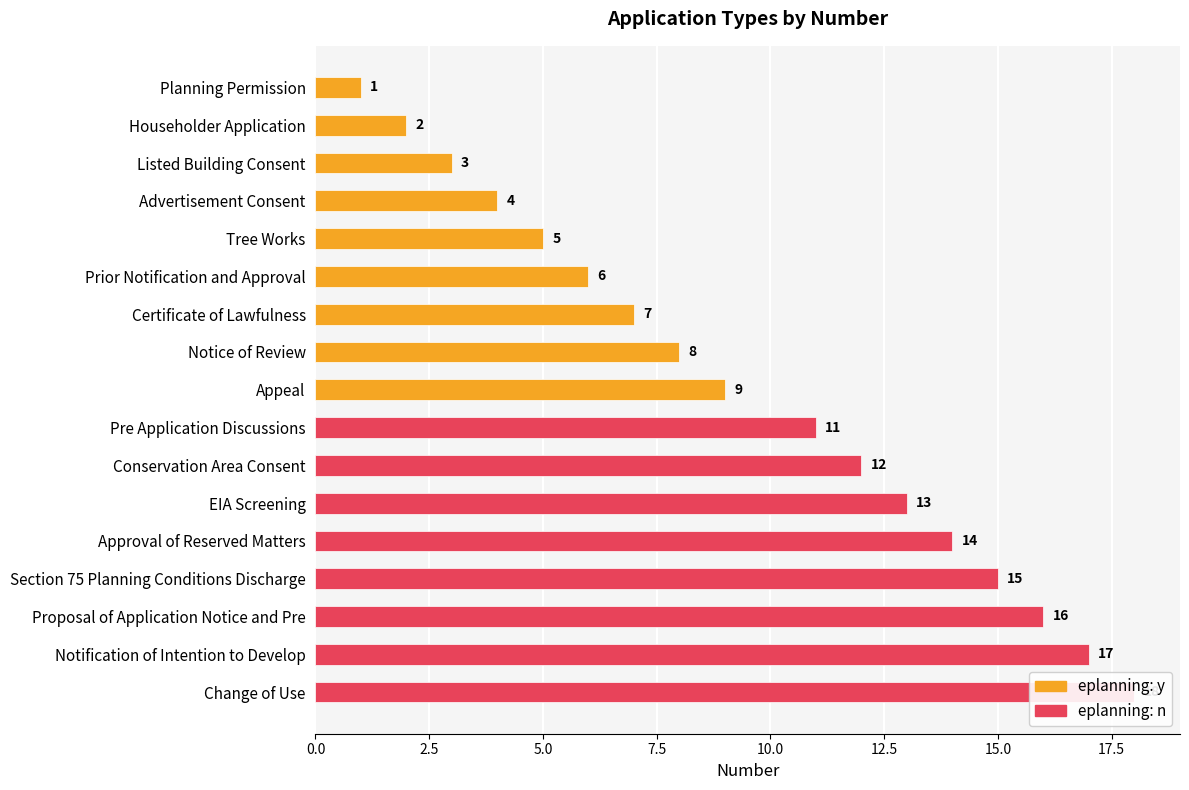

Rank the categories by value from highest to lowest.

Change of Use, Notification of Intention to Develop, Proposal of Application Notice and Pre, Section 75 Planning Conditions Discharge, Approval of Reserved Matters, EIA Screening, Conservation Area Consent, Pre Application Discussions, Appeal, Notice of Review, Certificate of Lawfulness, Prior Notification and Approval, Tree Works, Advertisement Consent, Listed Building Consent, Householder Application, Planning Permission